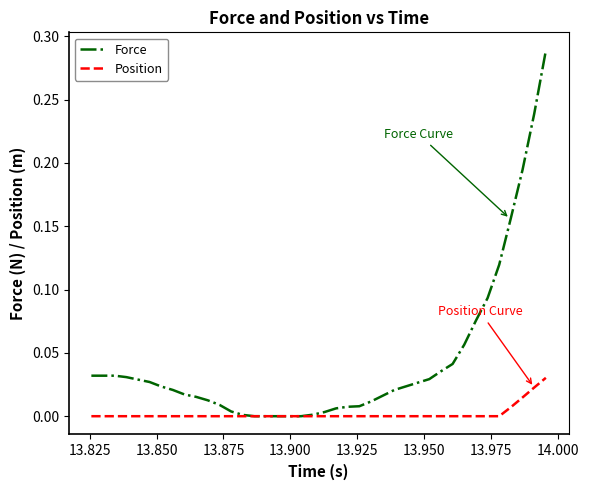

Which series has the largest range (max minus min)?

Force